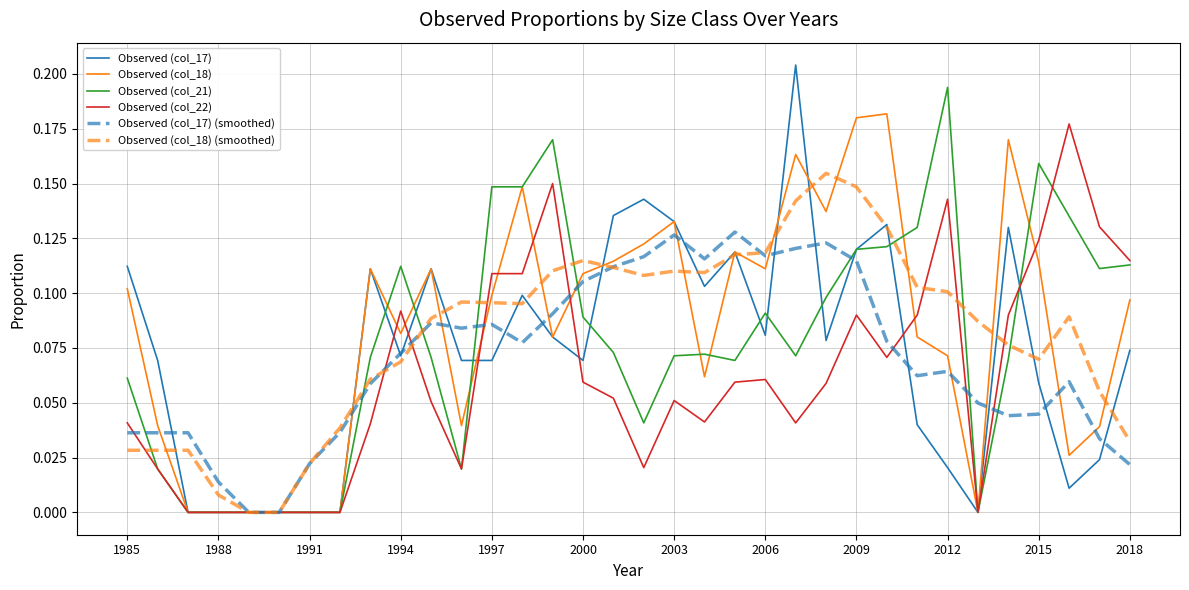

Which series has the largest range (max minus min)?

Observed (col_17)